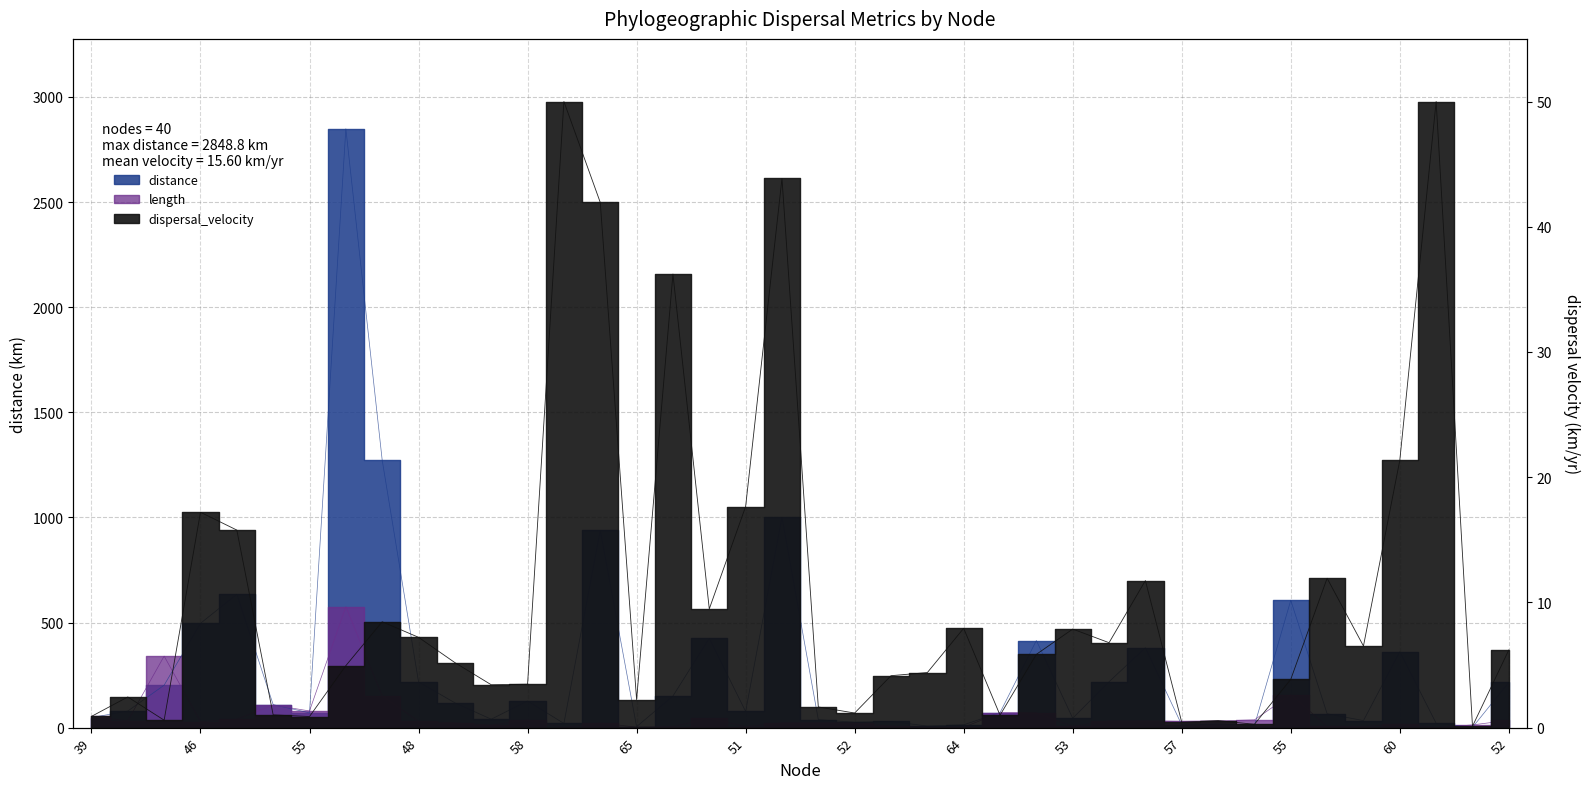

True or false: length has a value of 2.8 at 60.

False